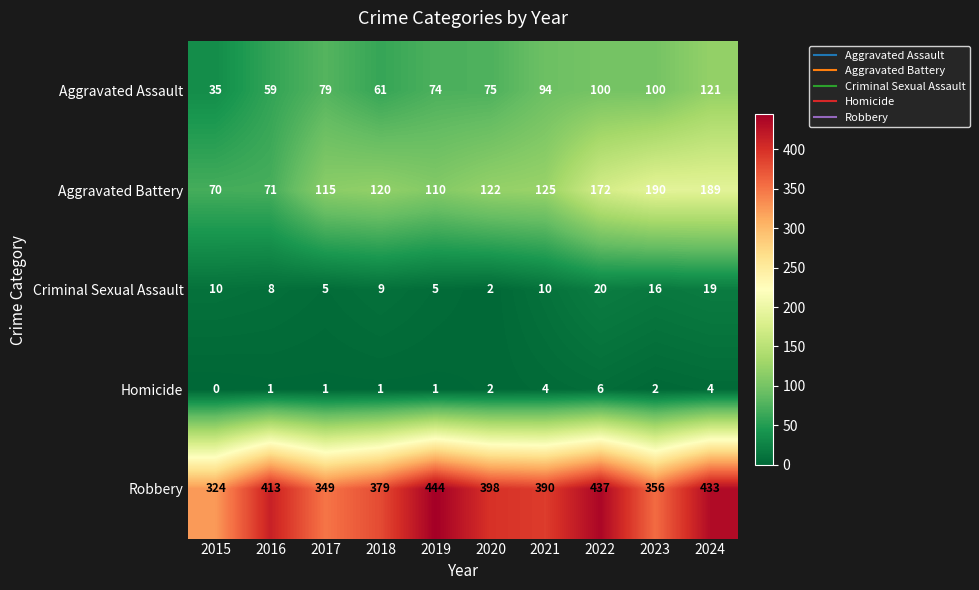

What is the difference between the second highest and second lowest values in the Aggravated Battery series?

118